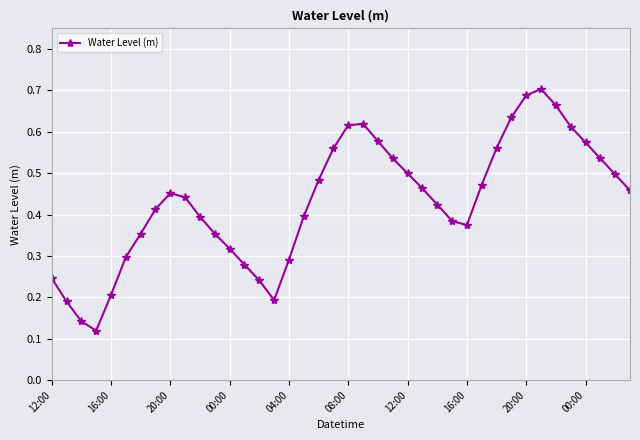

What is the sum of all values?

17.3